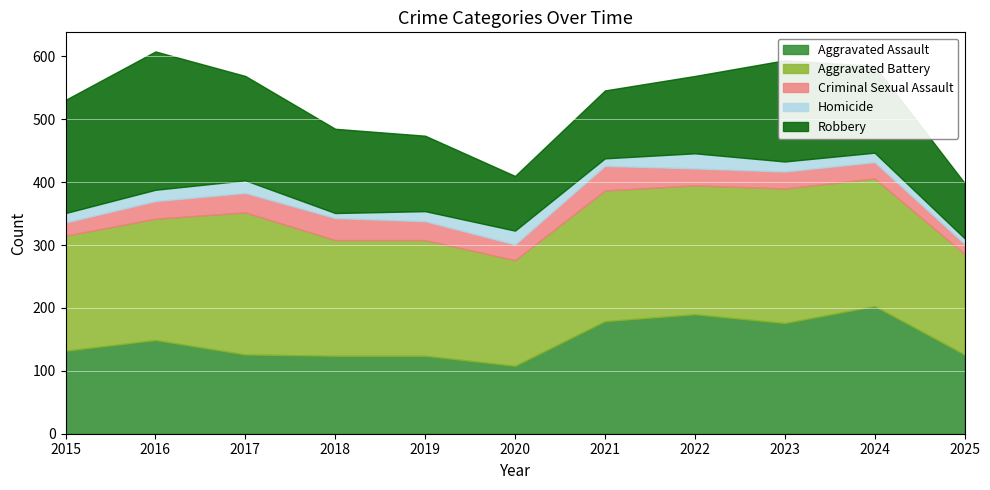

What is the difference between the Aggravated Battery values at 2025 and 2022?

45